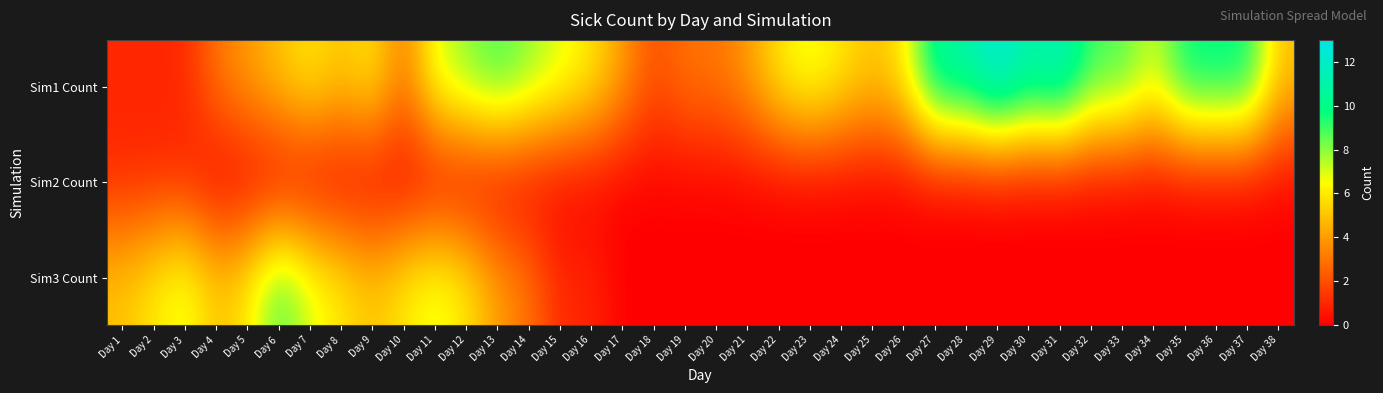

Rank the series at Day 15 from lowest to highest value.

Sim2 Count, Sim3 Count, Sim1 Count